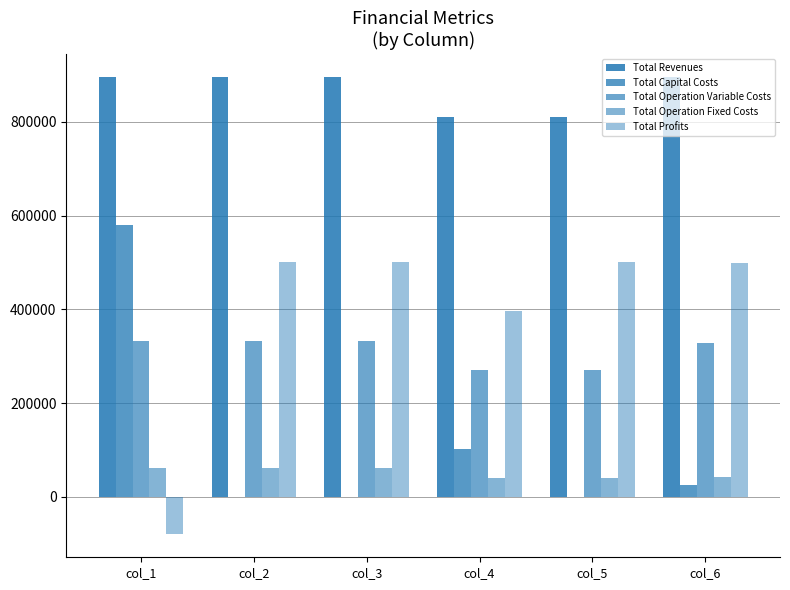

How many data points does each series have?

6